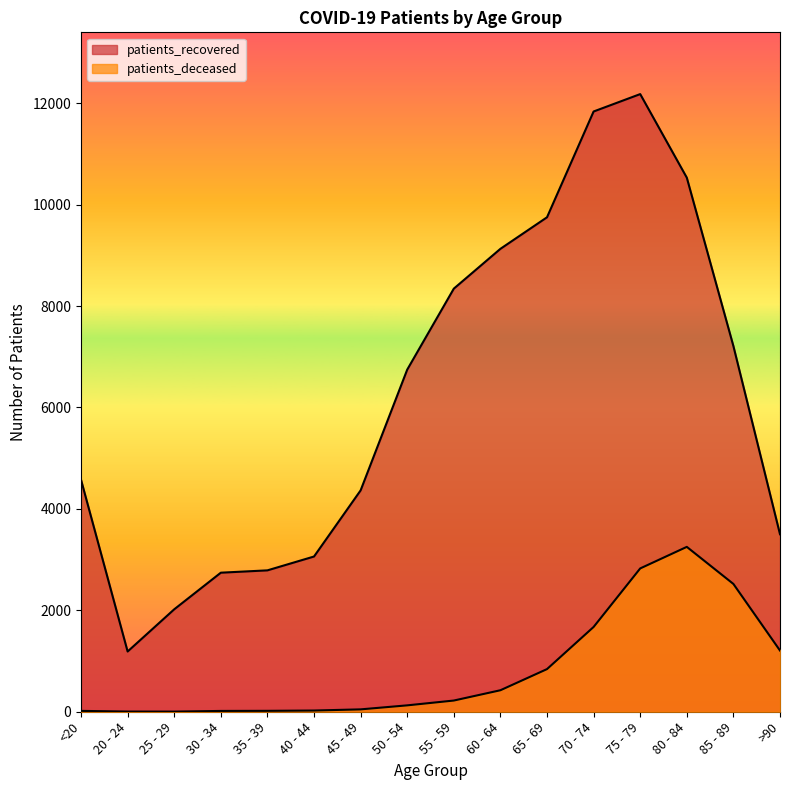

Where is the first local minimum for patients_deceased?

25 - 29